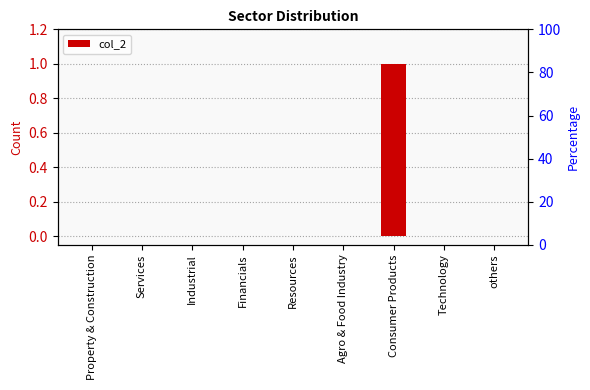

List the labels in order of value, smallest first.

Property & Construction, Services, Industrial, Financials, Resources, Agro & Food Industry, Technology, others, Consumer Products